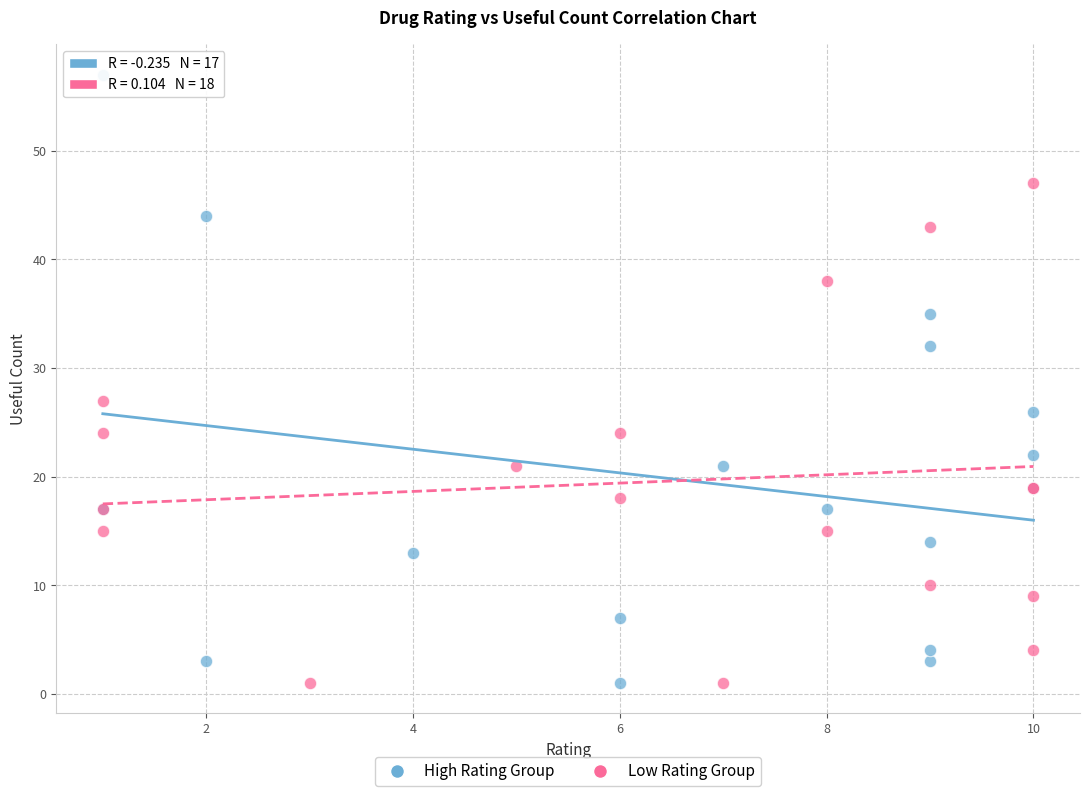

Which series has the largest Y range (max minus min)?

High Rating Group